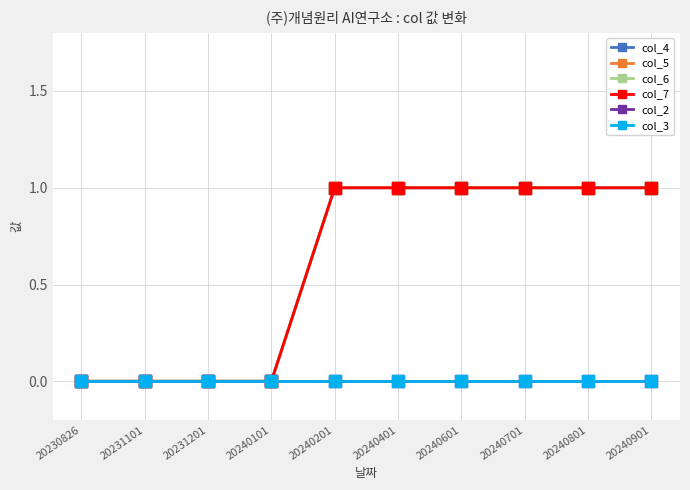

Does the chart have visible grid lines?

Yes